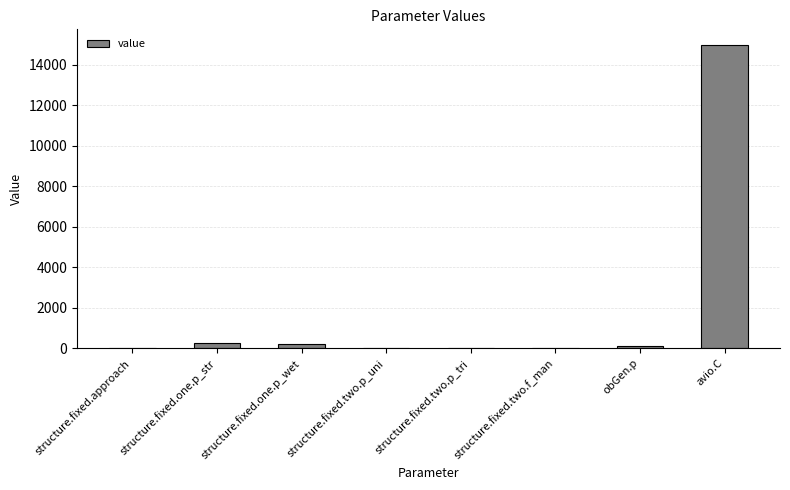

What is the greatest value displayed?

15000.0